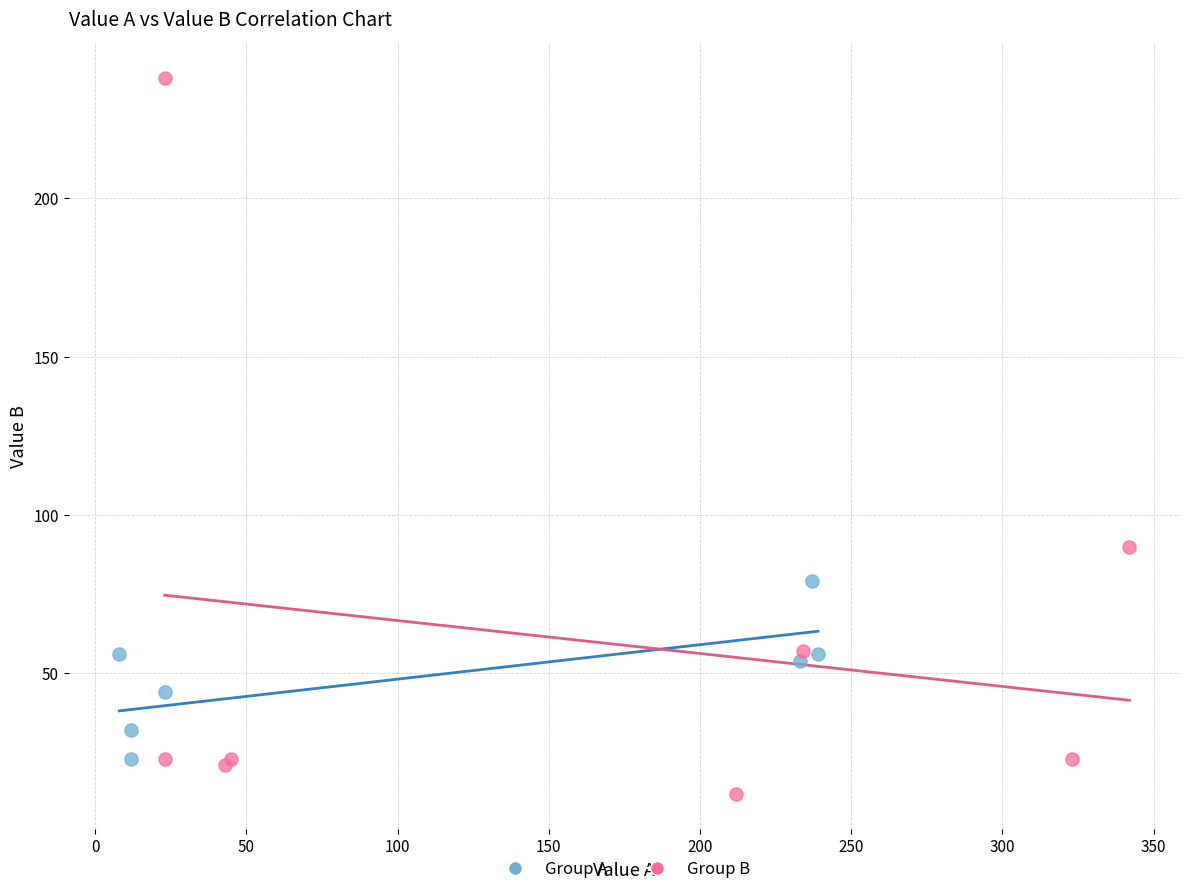

What are all the series names shown in the legend?

Group A, Group B